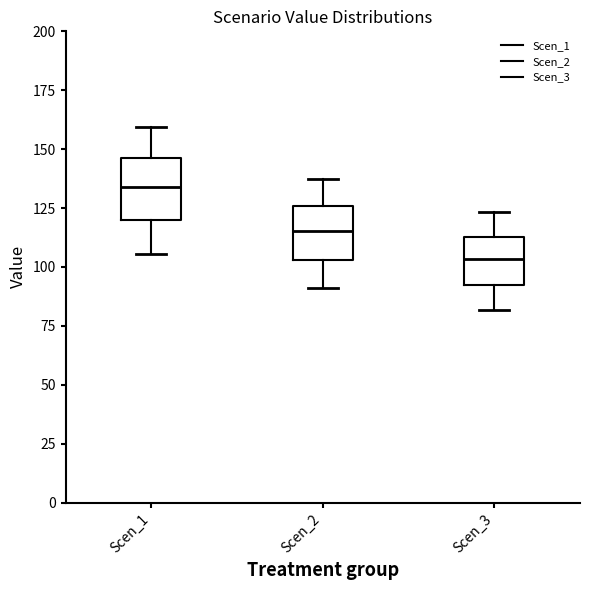

Reading left to right, transcribe this box plot: for each box, give where its median line is, the range the box spans, and where its two whiskers end, as read against the y-axis. The values are not printed on the chart, so give them approximately, as read against the axis.

Scen_1: median 135, box 120 to 145, whiskers 105 to 160
Scen_2: median 115, box 105 to 125, whiskers 90 to 135
Scen_3: median 105, box 90 to 115, whiskers 80 to 125